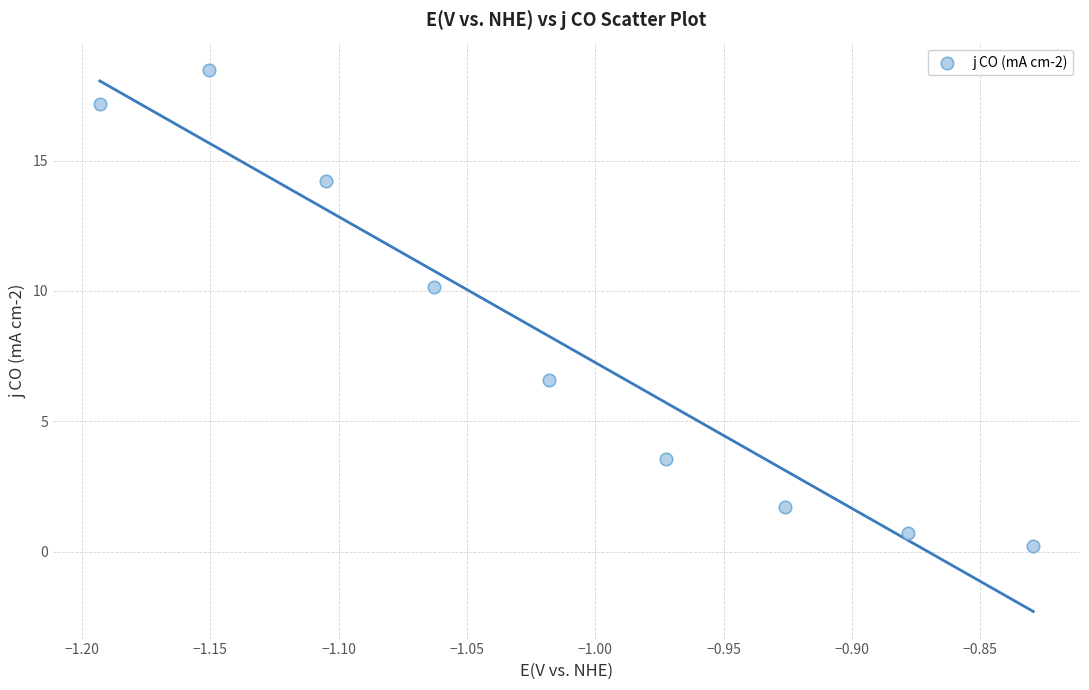

What Y value in the scatter plot is closest to 9?

10.2